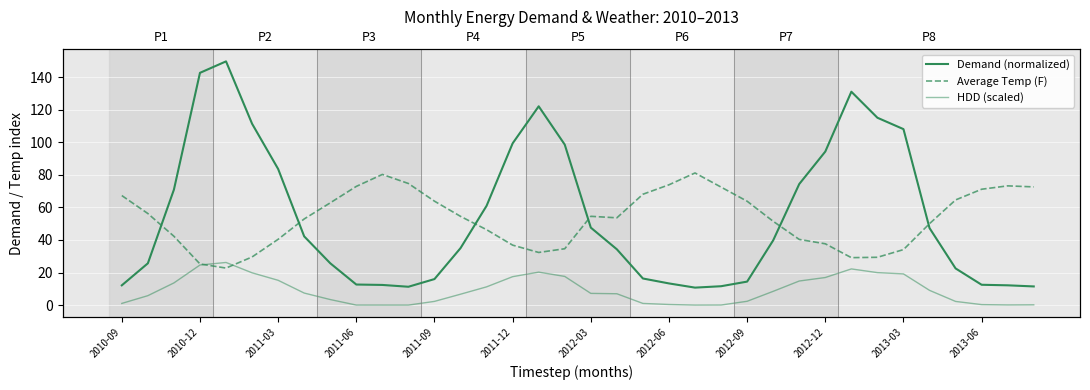

How many interior local valleys does the HDD (scaled) series have?

2